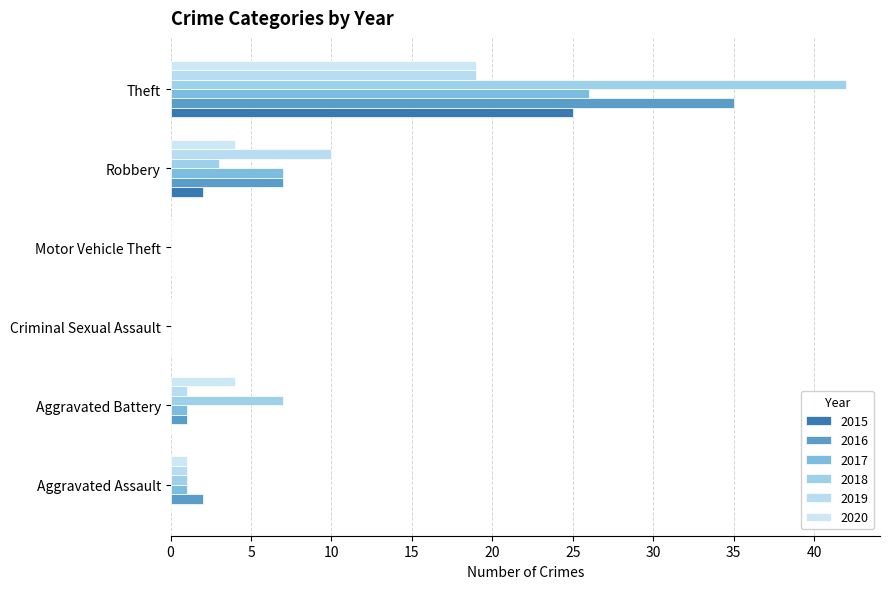

Reading left to right, extract all data points from this chart.

2015: 0	0	0	0	2	25	27
2016: 2	1	0	0	7	35	45
2017: 1	1	0	0	7	26	35
2018: 1	7	0	0	3	42	53
2019: 1	1	0	0	10	19	31
2020: 1	4	0	0	4	19	28